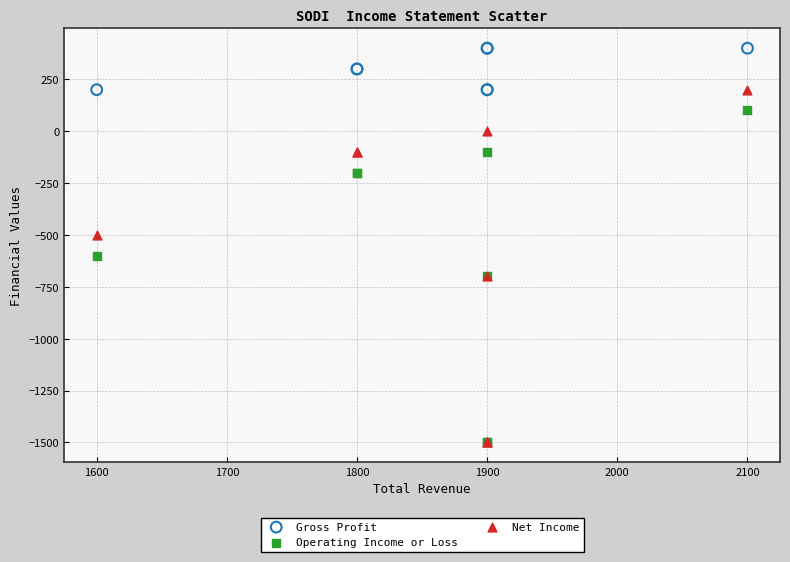

What are all the series names shown in the legend?

Gross Profit, Operating Income or Loss, Net Income